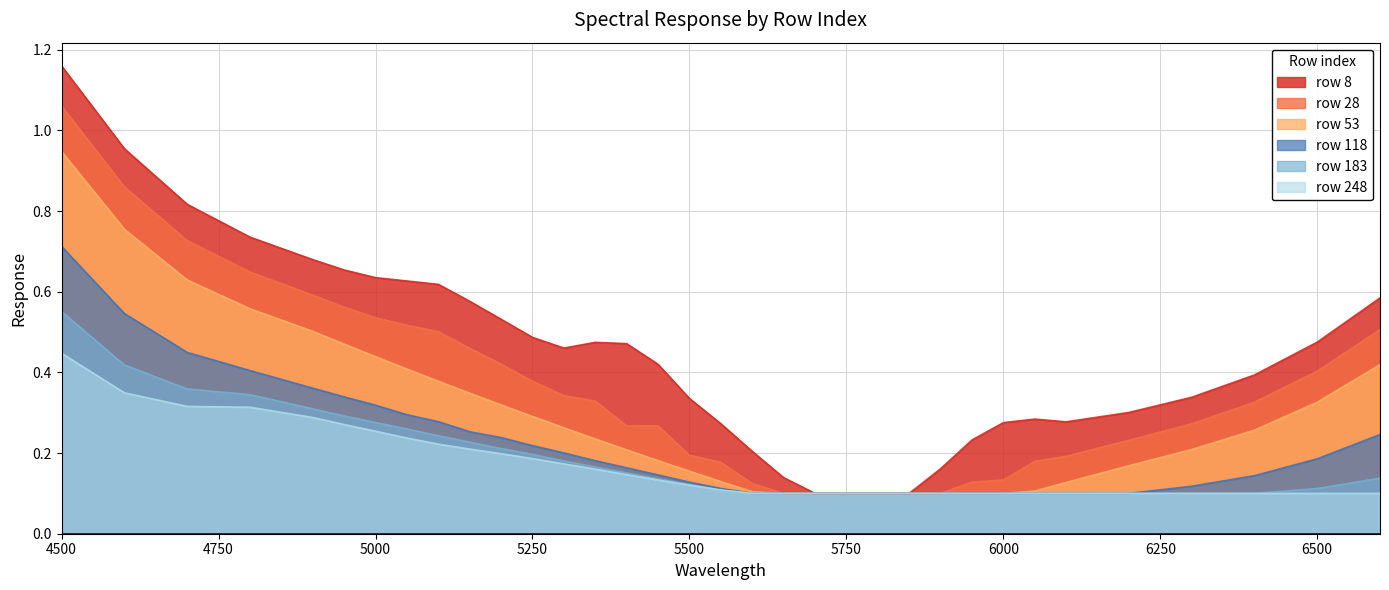

What is the total value across all series at 5250?

1.8